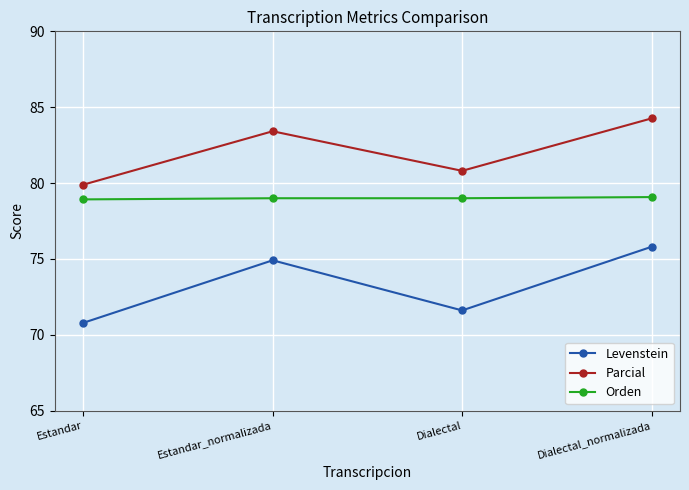

How many lines are shown in the chart?

3